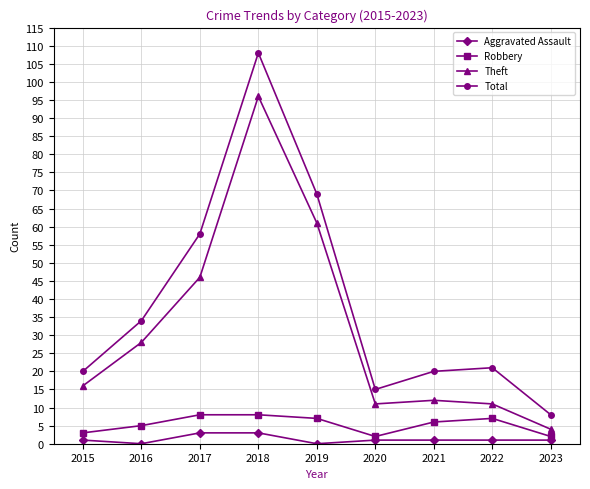

Count the number of categories in the chart.

9